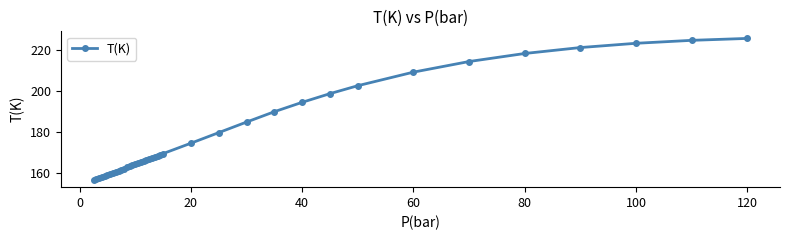

What is the average value?

177.5